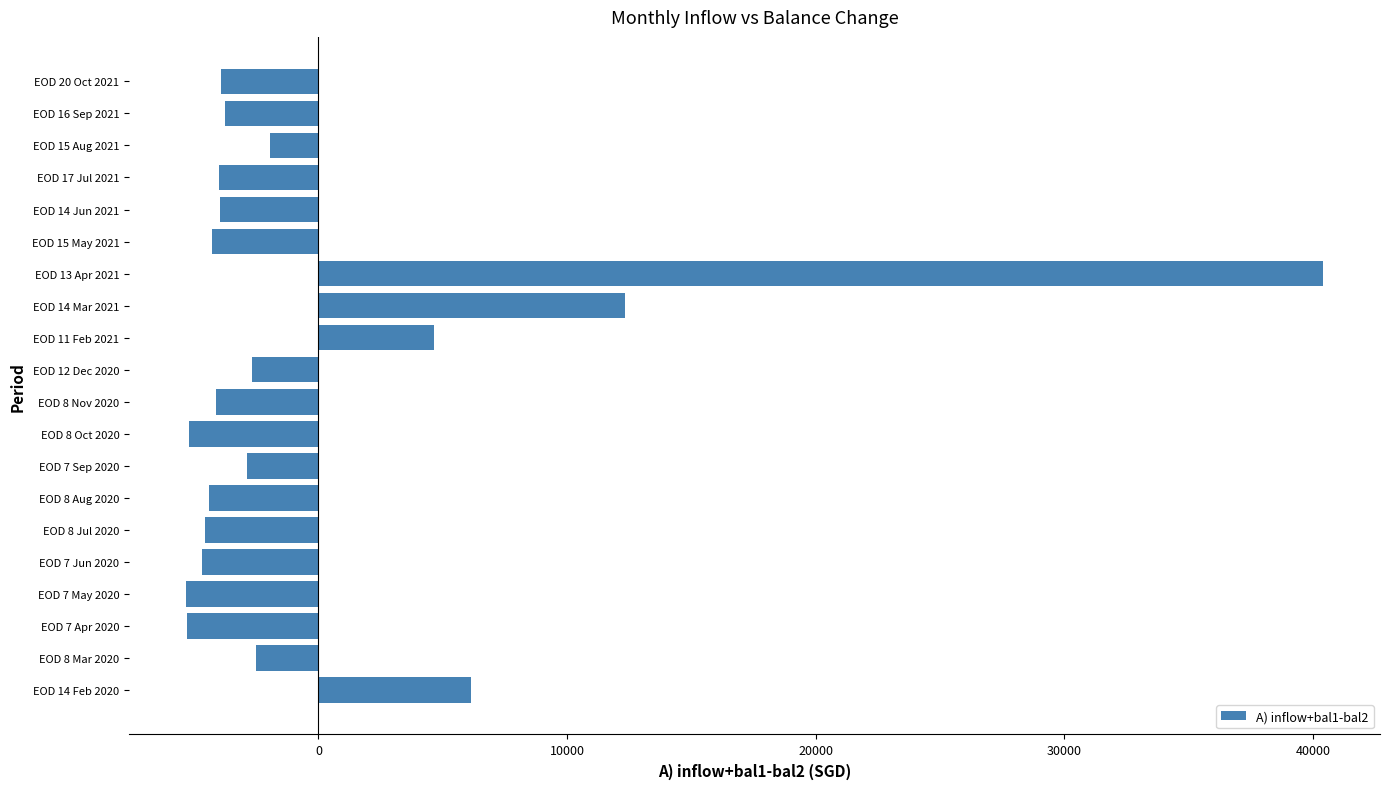

Which has a higher value, EOD 7 Jun 2020 or EOD 8 Mar 2020?

EOD 8 Mar 2020